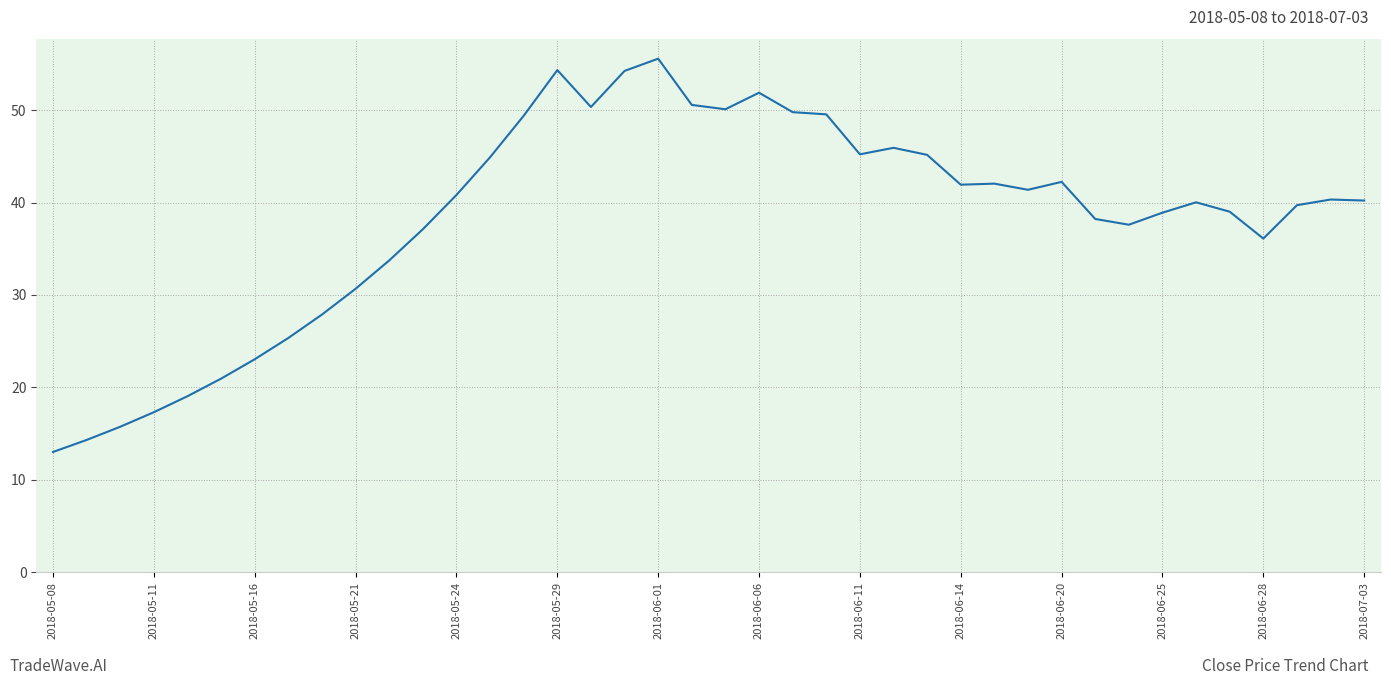

What is the difference between the maximum and minimum values?

42.6